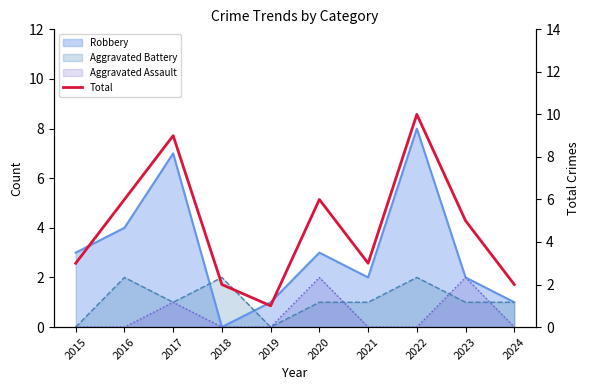

True or false: the data has more than 2 interior local peaks.

True